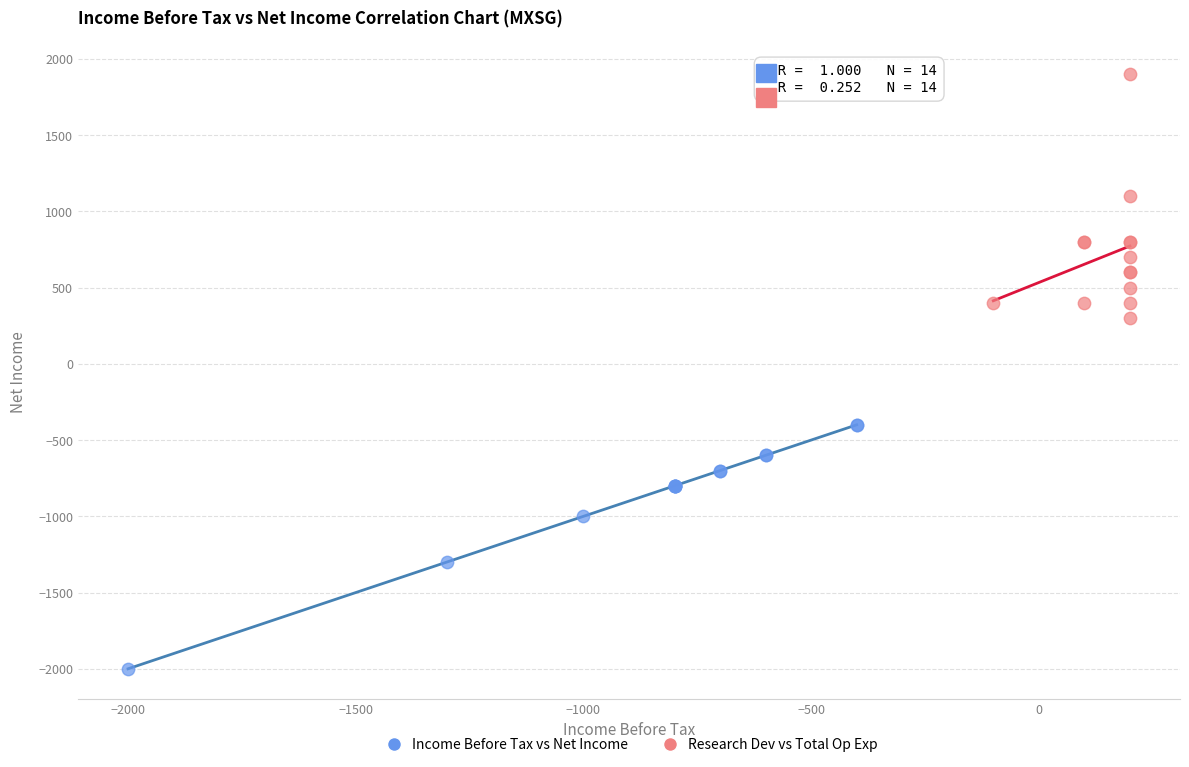

Which series reaches the maximum Y coordinate?

Research Dev vs Total Op Exp